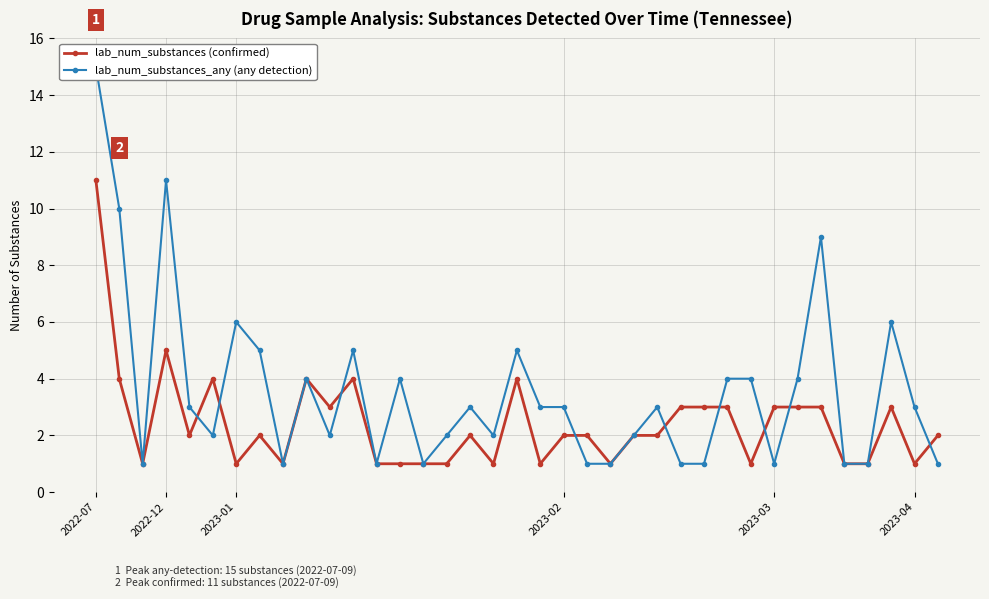

Rank the series at 11 from lowest to highest value.

lab_num_substances (confirmed), lab_num_substances_any (any detection)